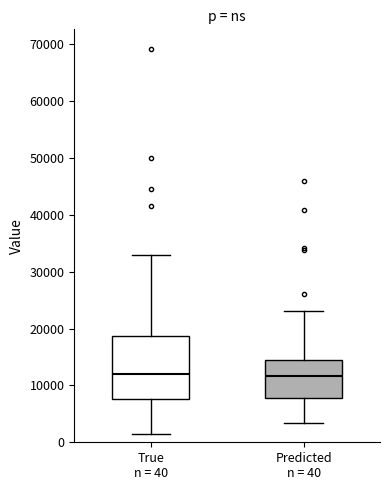

Where is the upper edge of the box for True n = 40 on the y-axis? The values are not printed on the chart, so give them approximately, as read against the axis.

19000